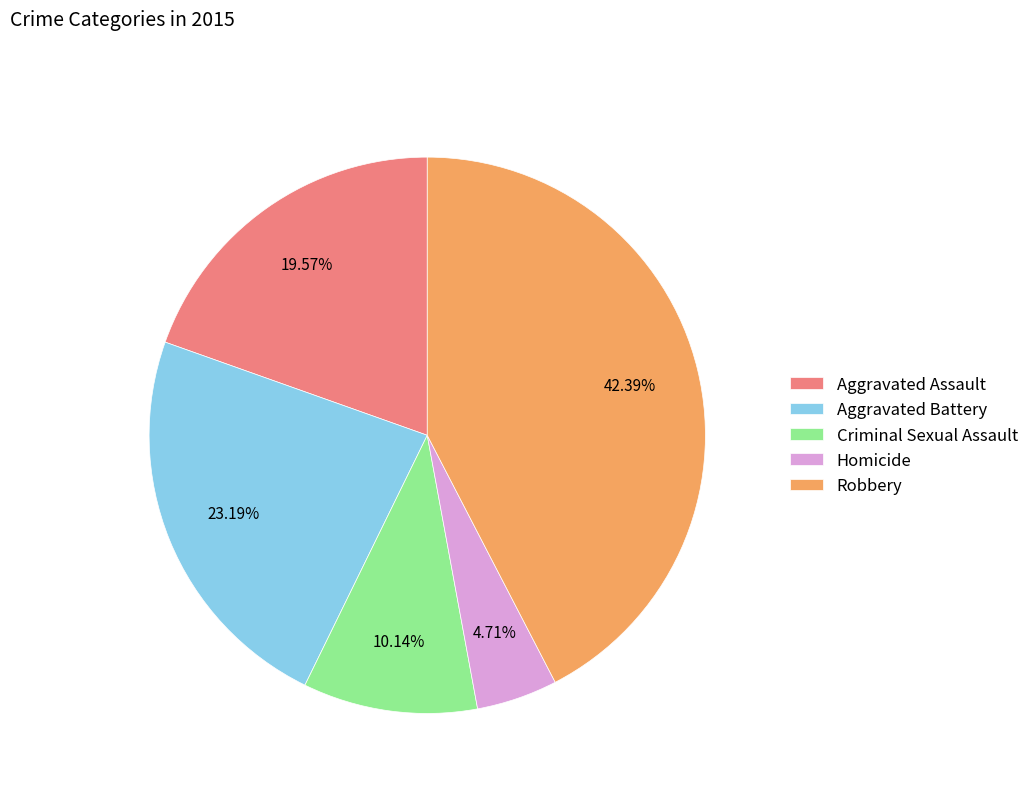

Is there a majority slice in this chart?

No